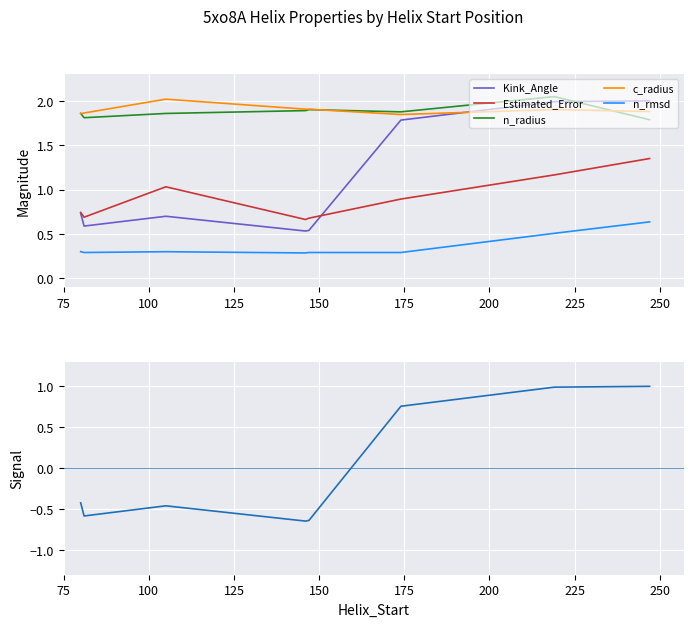

True or false: Estimated_Error and n_rmsd cross at least once.

False